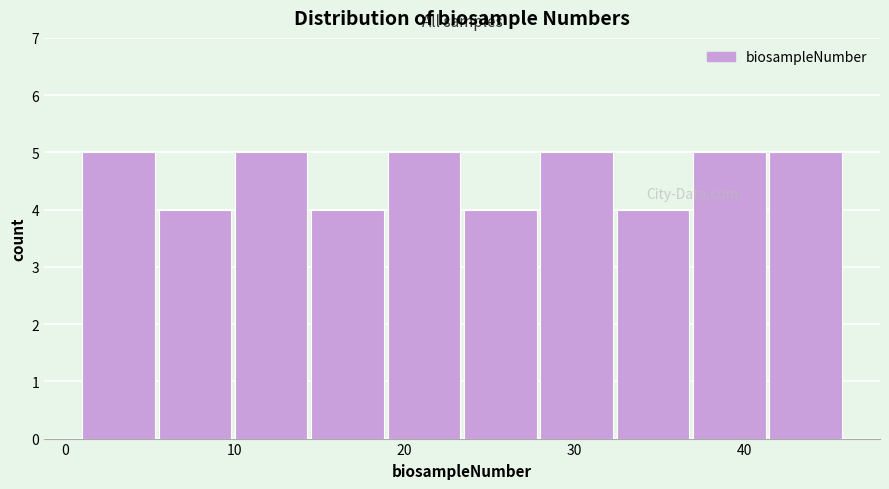

Reading left to right, list every bar in this chart as the range it spans on the x-axis followed by its height. Neither the bar edges nor the heights are printed on the chart, so give them approximately, as read against the axes.

1.0 to 5.5: 5
5.5 to 10.0: 4
10.0 to 14.5: 5
14.5 to 19.0: 4
19.0 to 23.5: 5
23.5 to 28.0: 4
28.0 to 32.5: 5
32.5 to 37.0: 4
37.0 to 41.5: 5
41.5 to 46.0: 5